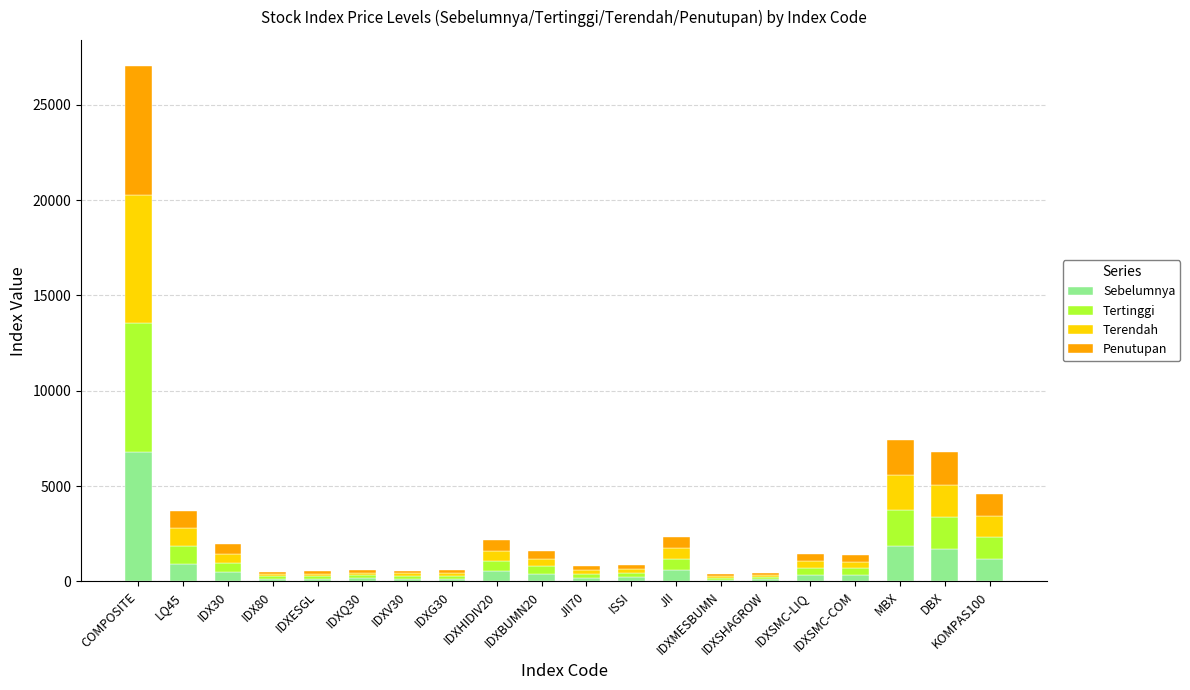

What is the highest value of the Sebelumnya series?

6767.3